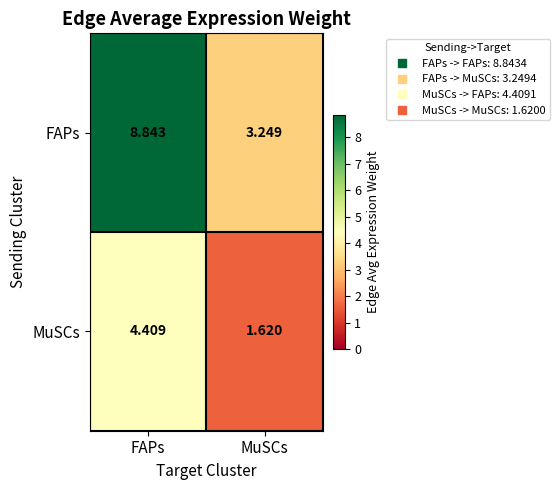

Rank the series at FAPs from lowest to highest value.

MuSCs, FAPs